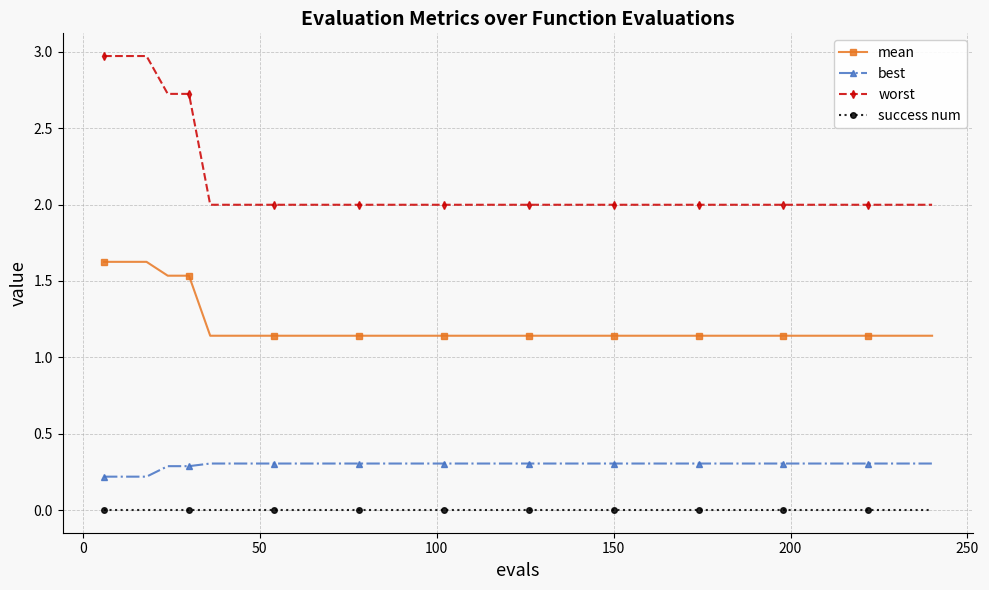

What is the value of the best point at the 22nd from the left?

0.3